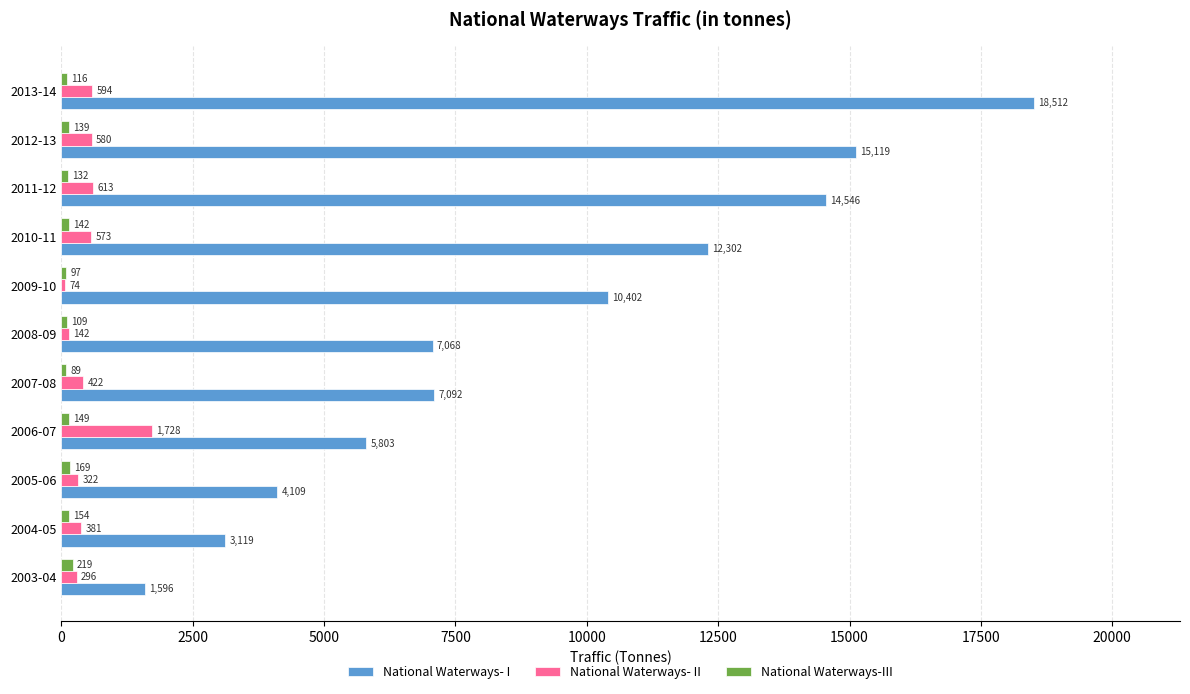

Which series changed the most between 2011-12 and 2013-14?

National Waterways- I